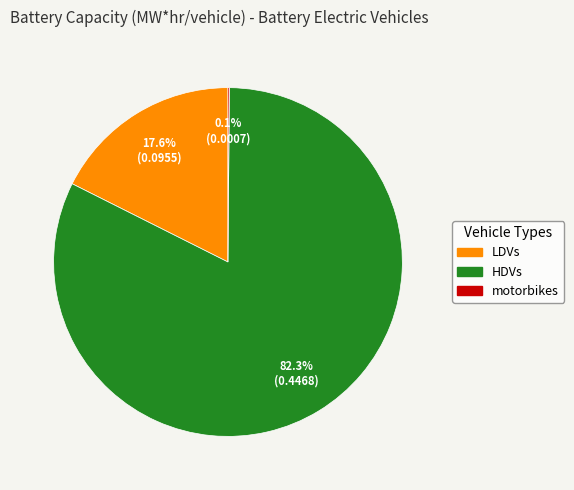

Which category has the biggest portion of the pie?

HDVs